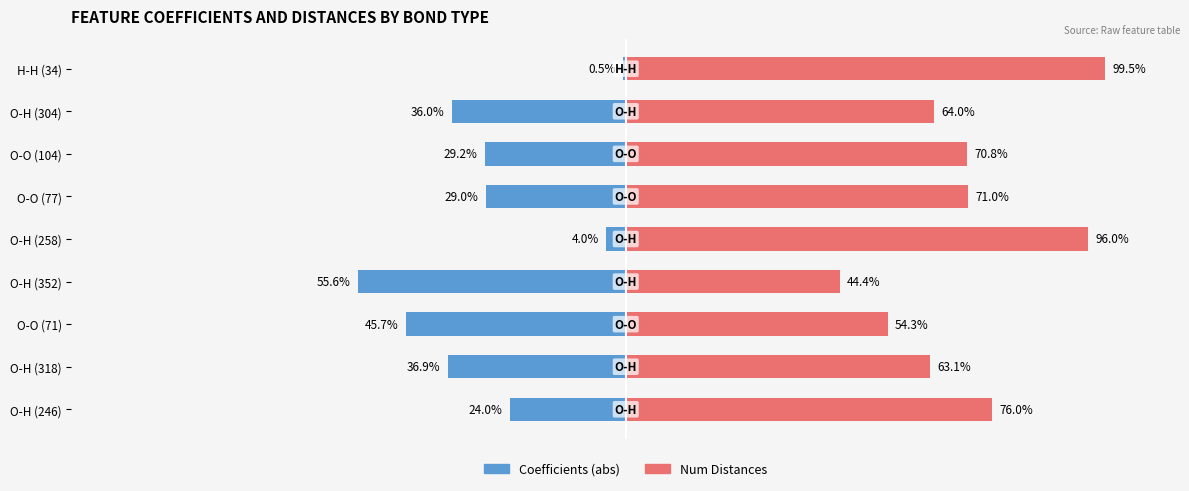

Reading left to right, extract all data points from this chart.

Coefficients (abs): -24.0	-36.9	-45.7	-55.6	-4.0	-29.0	-29.2	-36.0	-0.5
Num Distances: 76.0	63.1	54.3	44.4	96.0	71.0	70.8	64.0	99.5